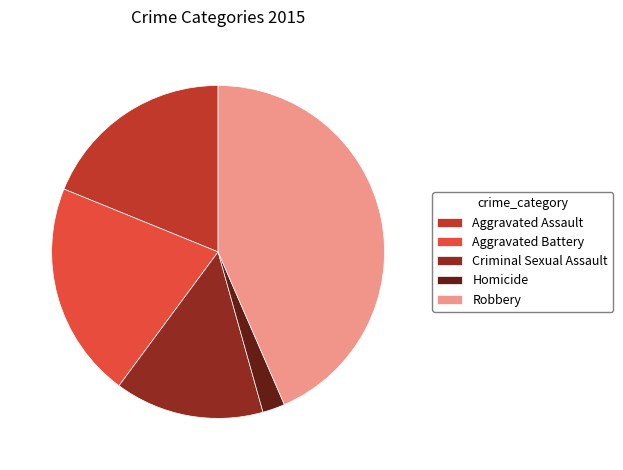

Combined, do Homicide and Criminal Sexual Assault account for over 50%?

No